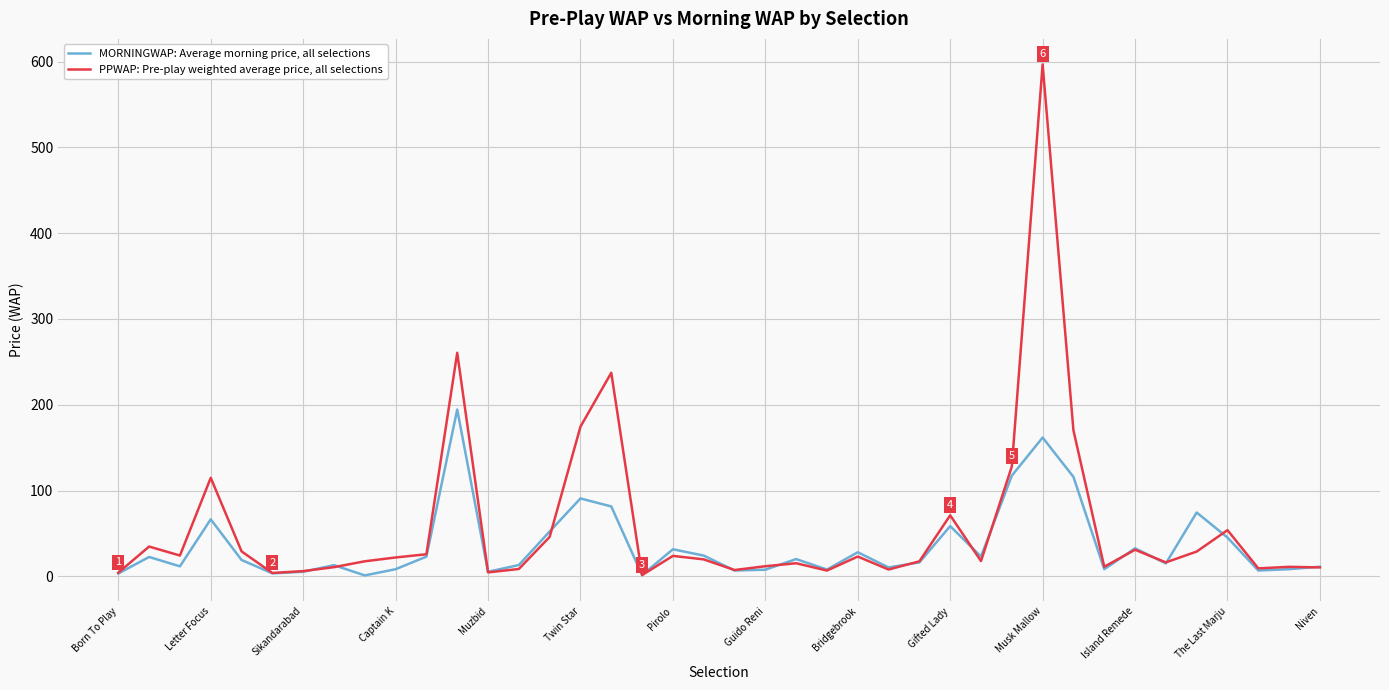

Which series has the widest spread of values?

PPWAP: Pre-play weighted average price, all selections